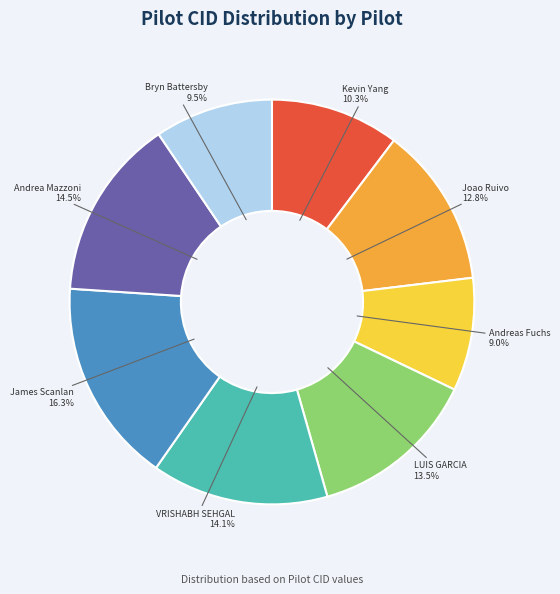

Is there a majority slice in this chart?

No